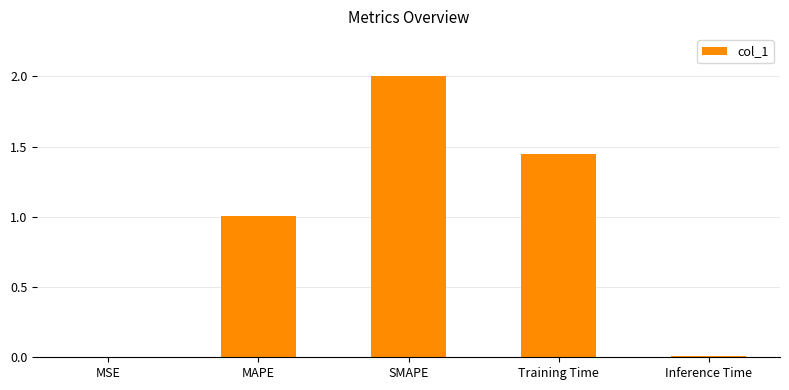

What is the change in value from SMAPE to Training Time?

-0.6